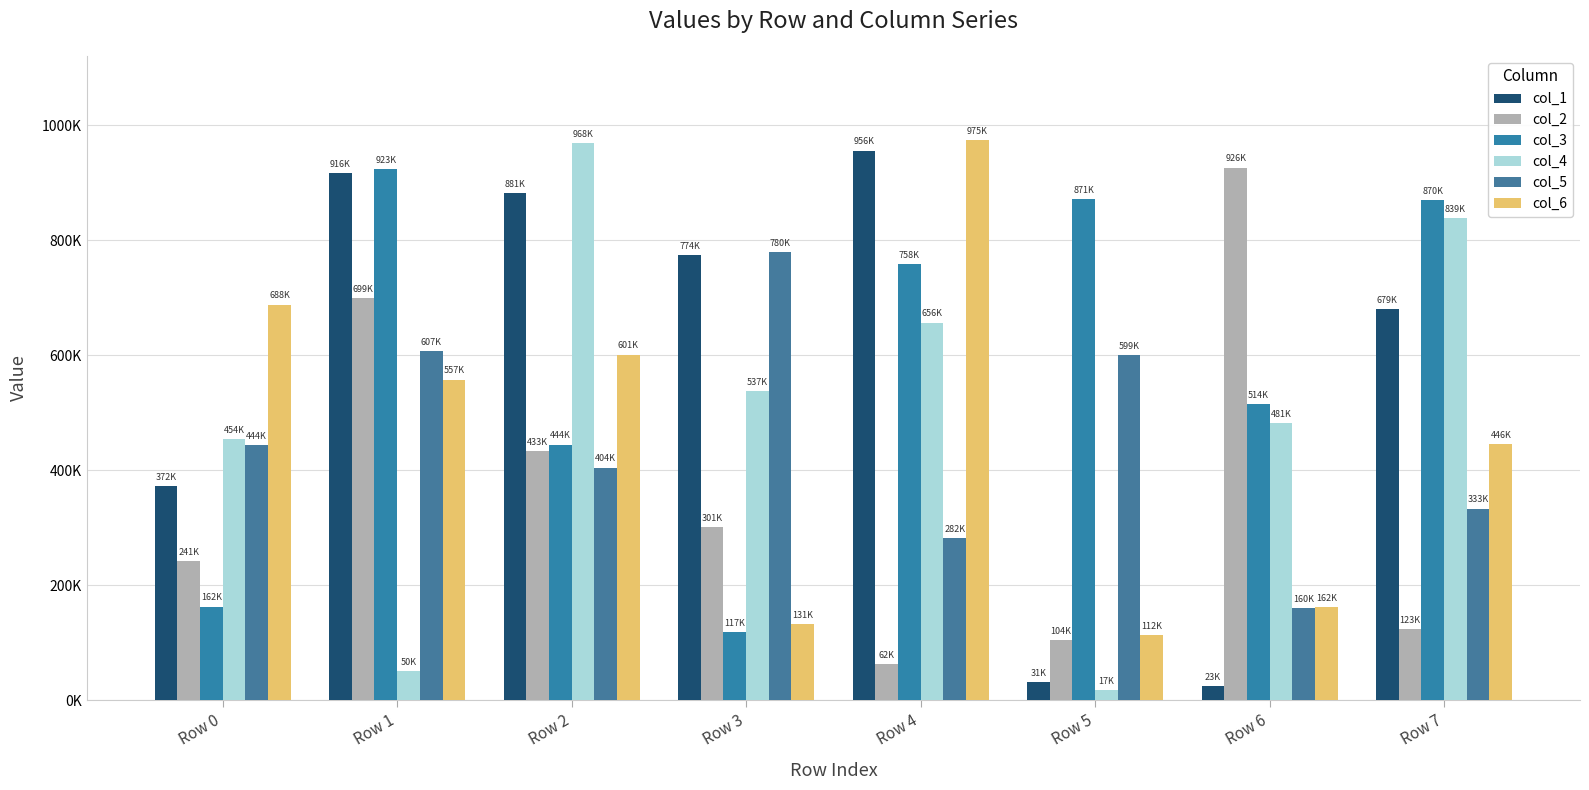

What is the smallest value displayed?

17389